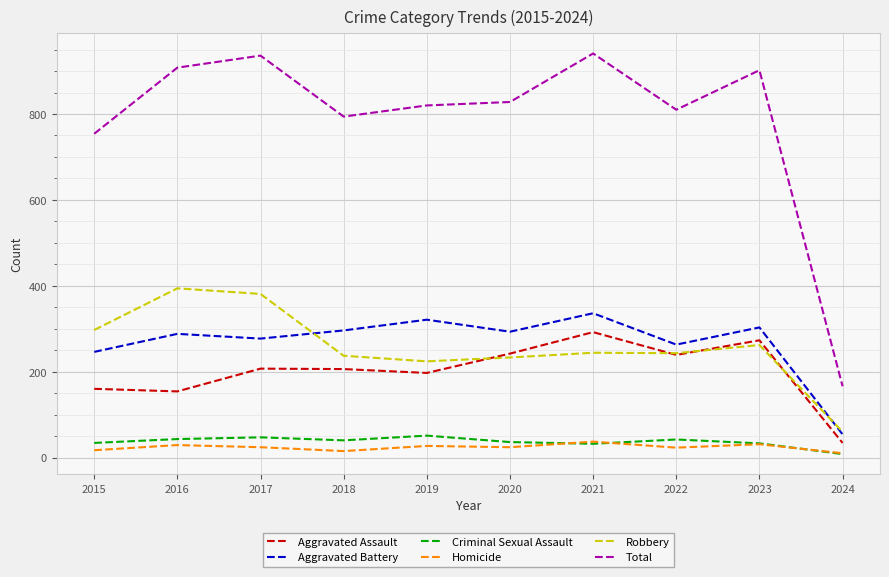

What is the maximum value for Aggravated Assault?

292